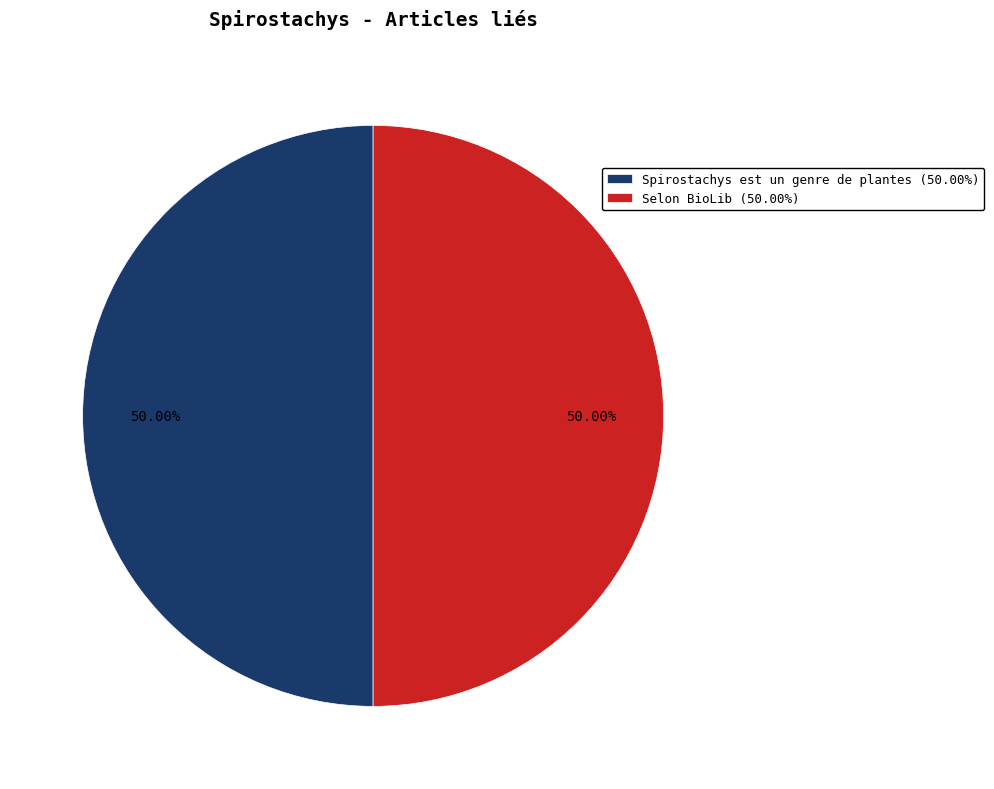

Approximately how many times larger is the value at Selon BioLib (50.00%) compared to Spirostachys est un genre de plantes (50.00%)?

1.0